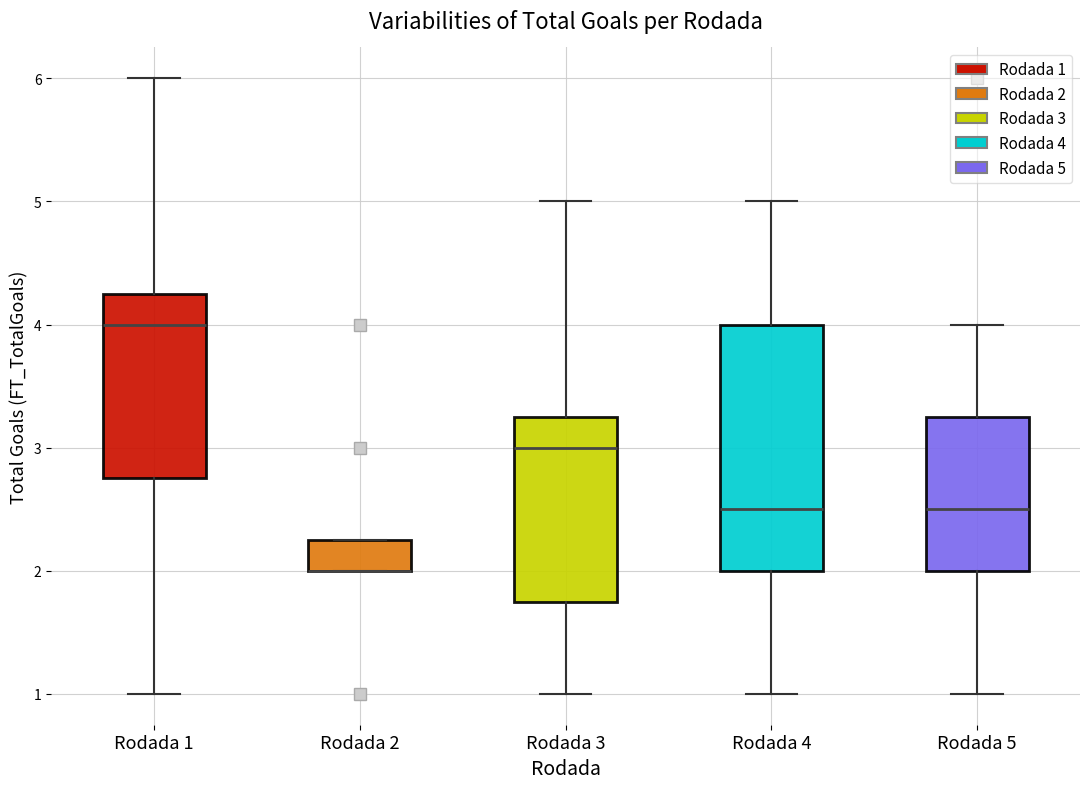

Reading left to right, read every box against the y-axis: the position of its median line, the range the box covers, and the ends of its whiskers. The values are not printed on the chart, so give them approximately, as read against the axis.

Rodada 1: median 4.0, box 2.8 to 4.3, whiskers 1.0 to 6.0
Rodada 2: median 2.0 (drawn on the box's lower edge), box 2.0 to 2.3, whiskers 2.0 to 2.3
Rodada 3: median 3.0, box 1.8 to 3.3, whiskers 1.0 to 5.0
Rodada 4: median 2.5, box 2.0 to 4.0, whiskers 1.0 to 5.0
Rodada 5: median 2.5, box 2.0 to 3.3, whiskers 1.0 to 4.0